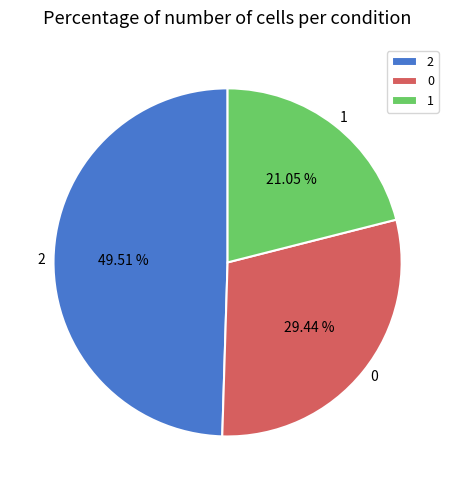

Approximately how many times larger is the value at 2 compared to 0?

1.7